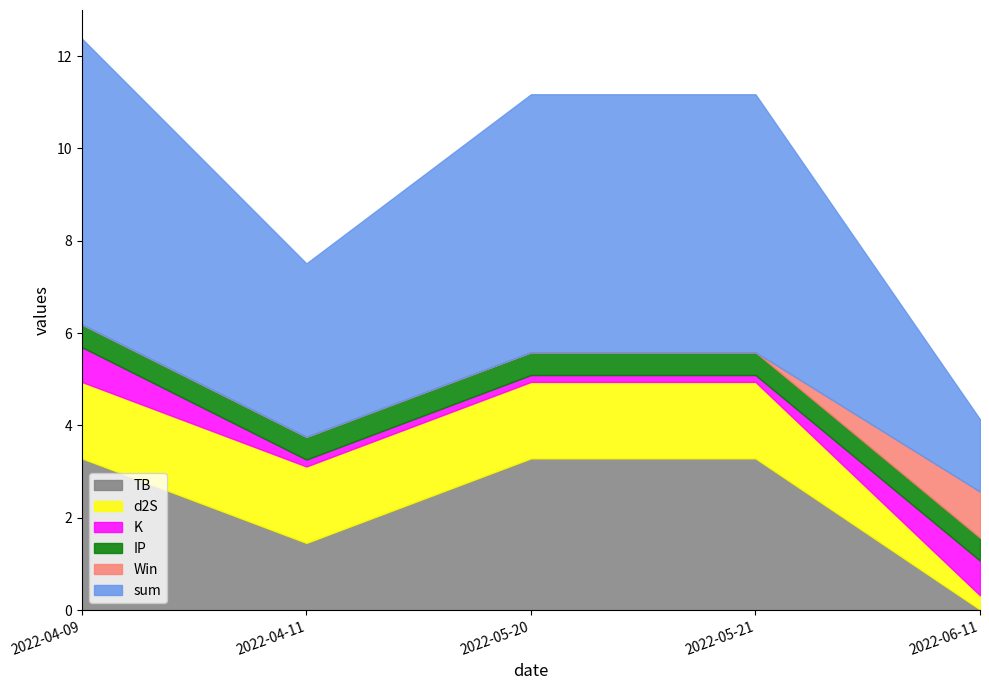

Where is sum nearest to the value 3?

2022-04-11